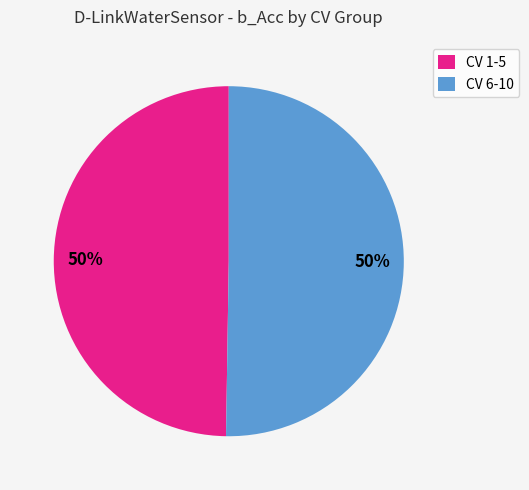

To the nearest percent, what is the combined percentage of CV 1-5 and CV 6-10?

100%